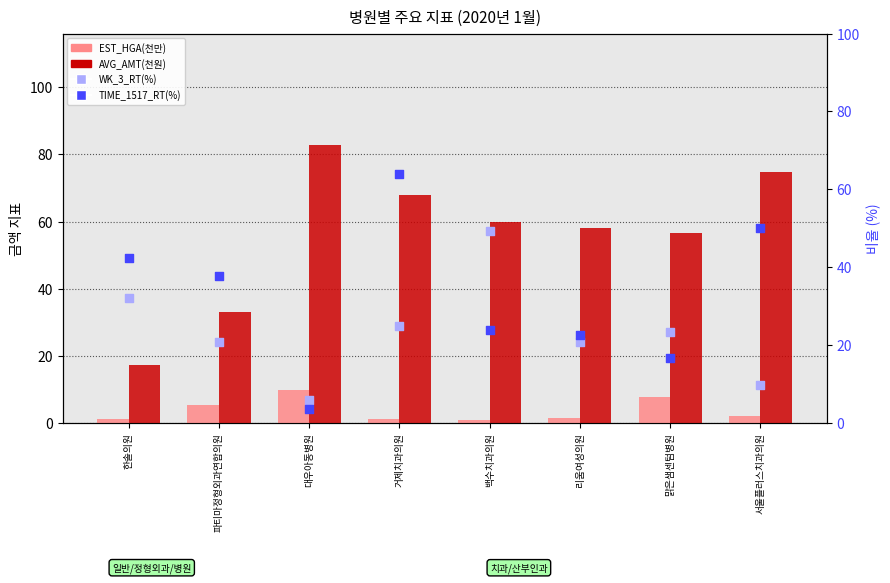

What are all the series names shown in the legend?

EST_HGA(천만), AVG_AMT(천원), WK_3_RT(%), TIME_1517_RT(%)